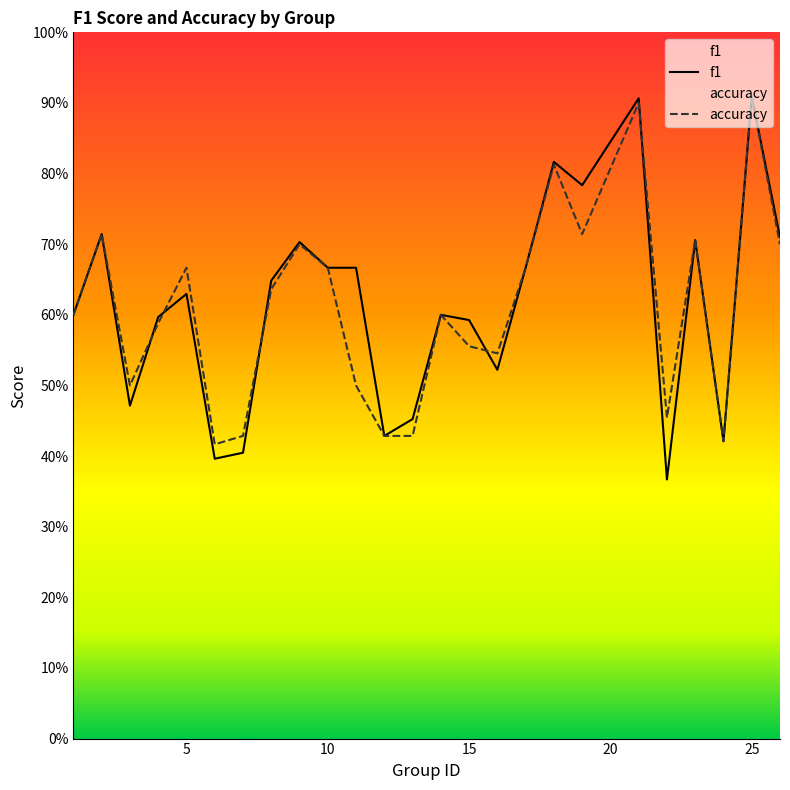

The value of accuracy at 8 is 0.6. True or false?

True